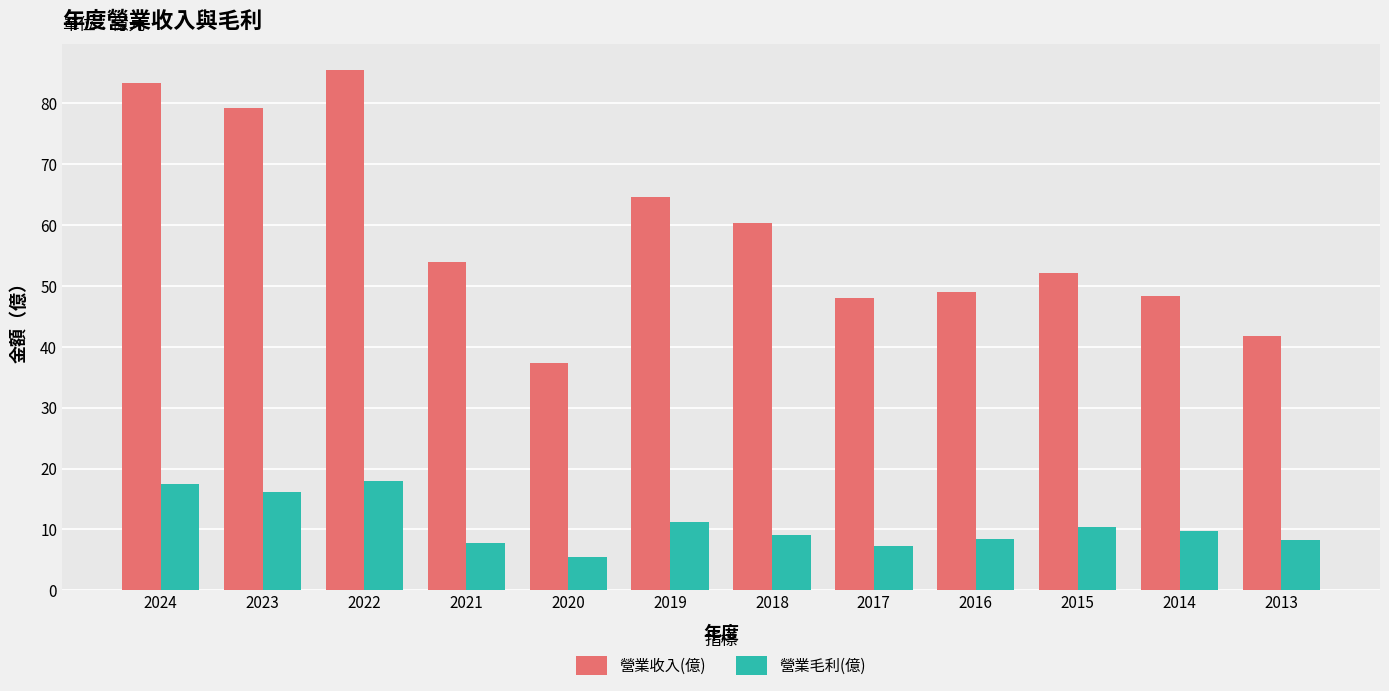

At 2020, list the series in order from largest to smallest.

營業收入(億), 營業毛利(億)